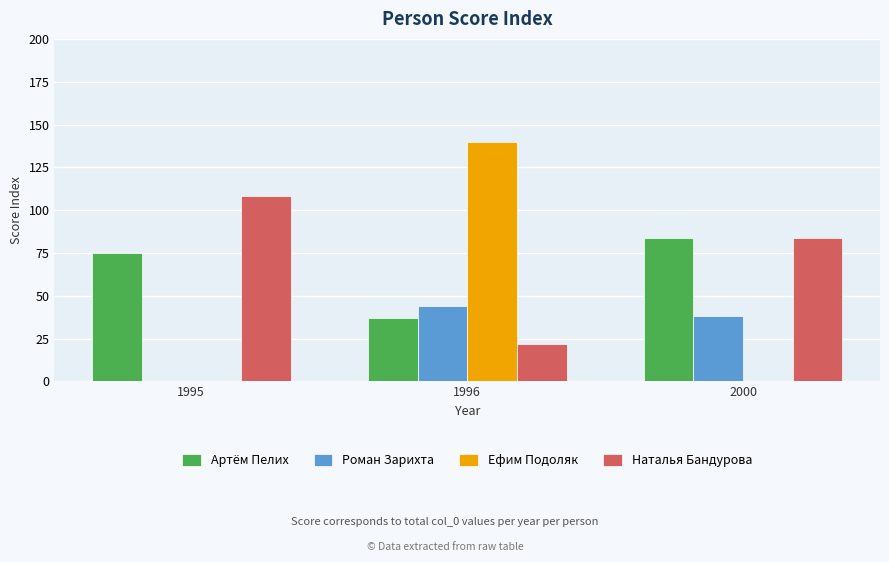

What are all the series names shown in the legend?

Артём Пелих, Роман Зарихта, Ефим Подоляк, Наталья Бандурова